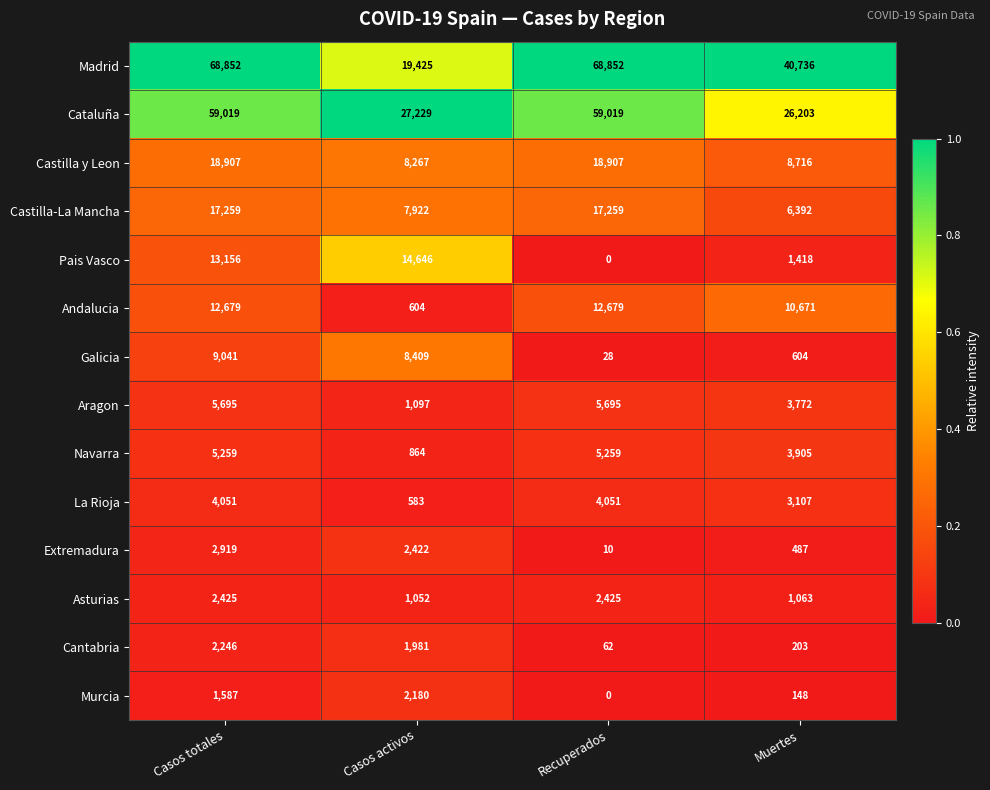

Between Casos totales and Casos activos, which series saw the biggest shift?

Madrid